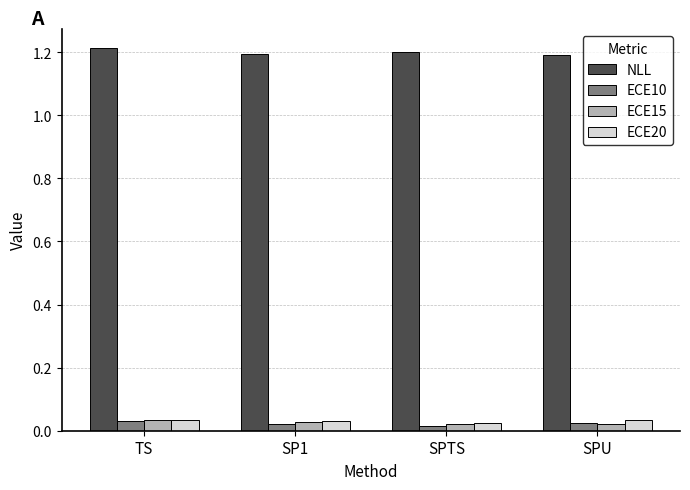

What is the label of the 1st bar from the left?

TS